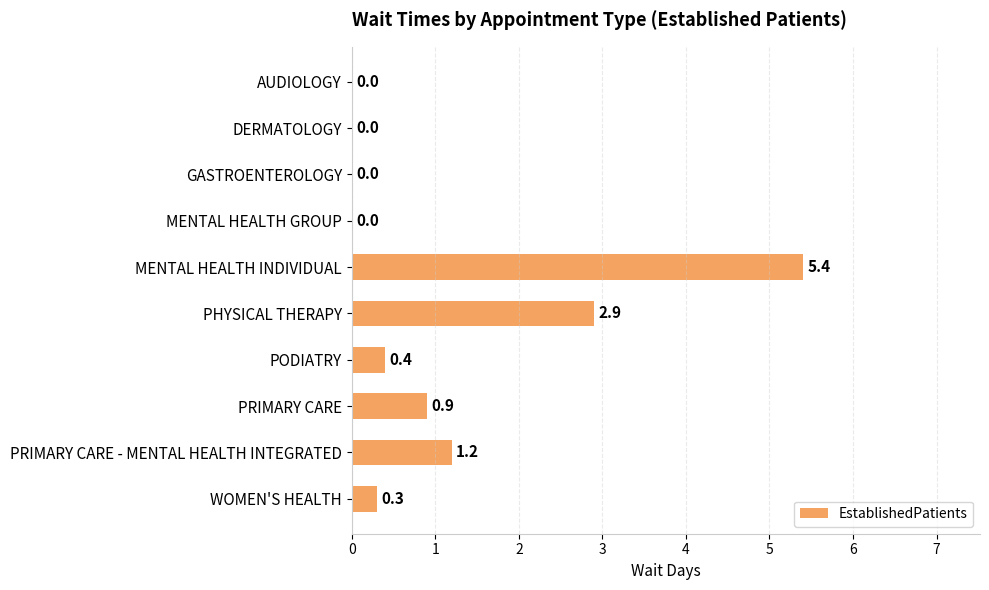

Where is the data nearest to the value 2?

PRIMARY CARE - MENTAL HEALTH INTEGRATED